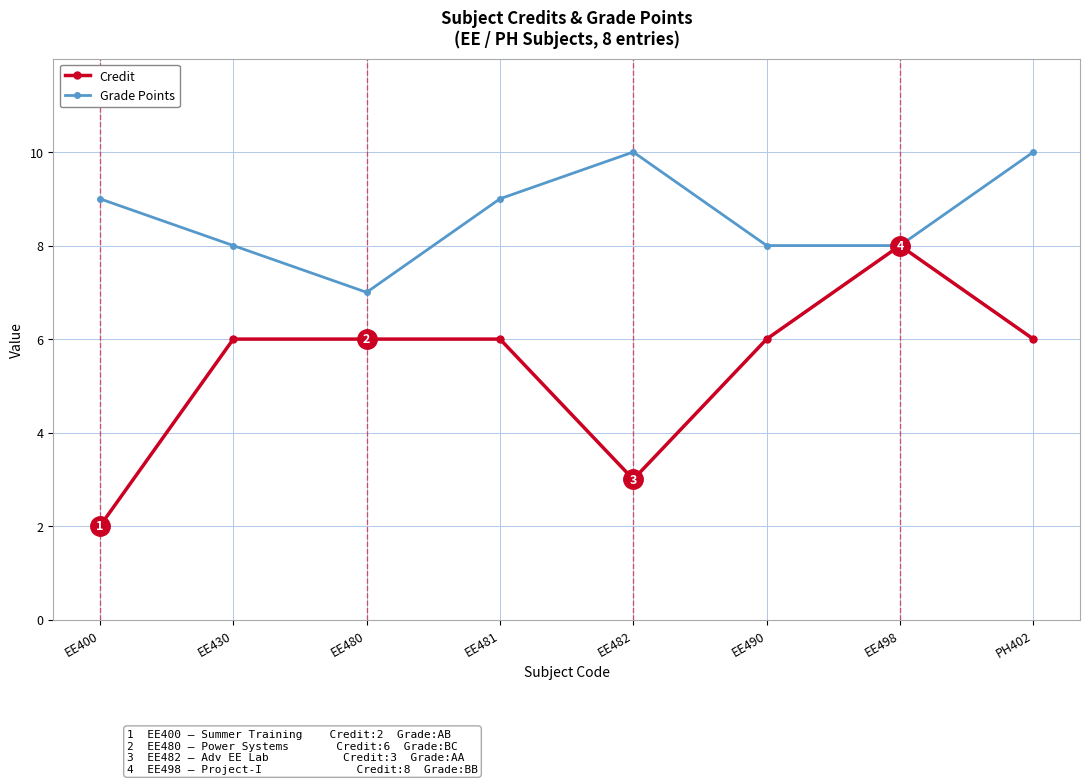

What is the lowest value of the Grade Points series?

7